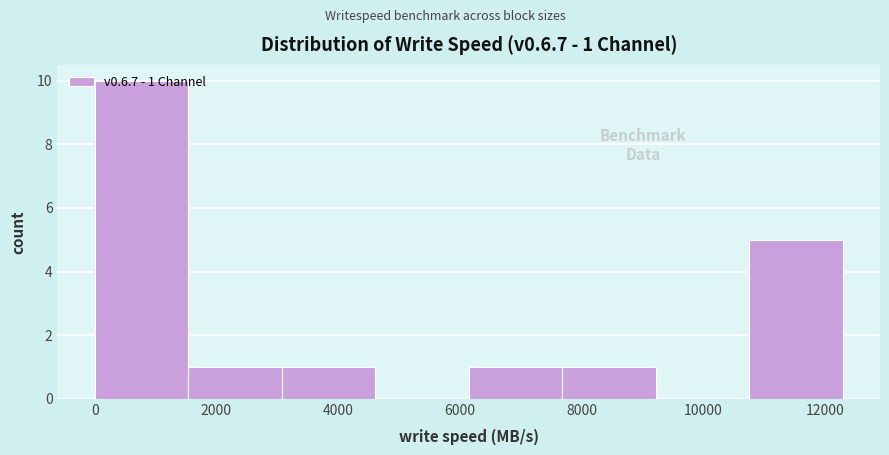

Over which range of the x-axis is the bar tallest?

0 to 1600